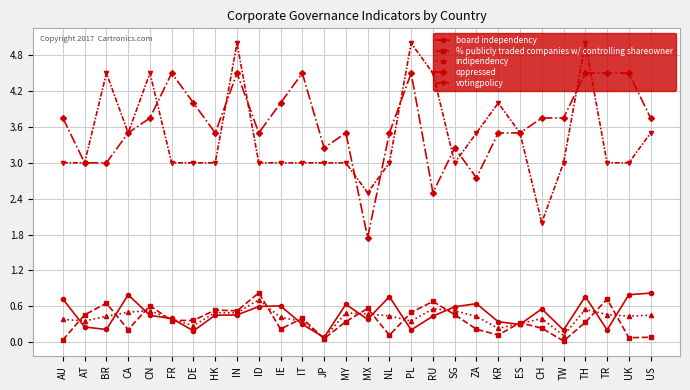

Between which two adjacent categories do % publicly traded companies w/ controlling shareowner and indipendency first intersect?

AU and AT